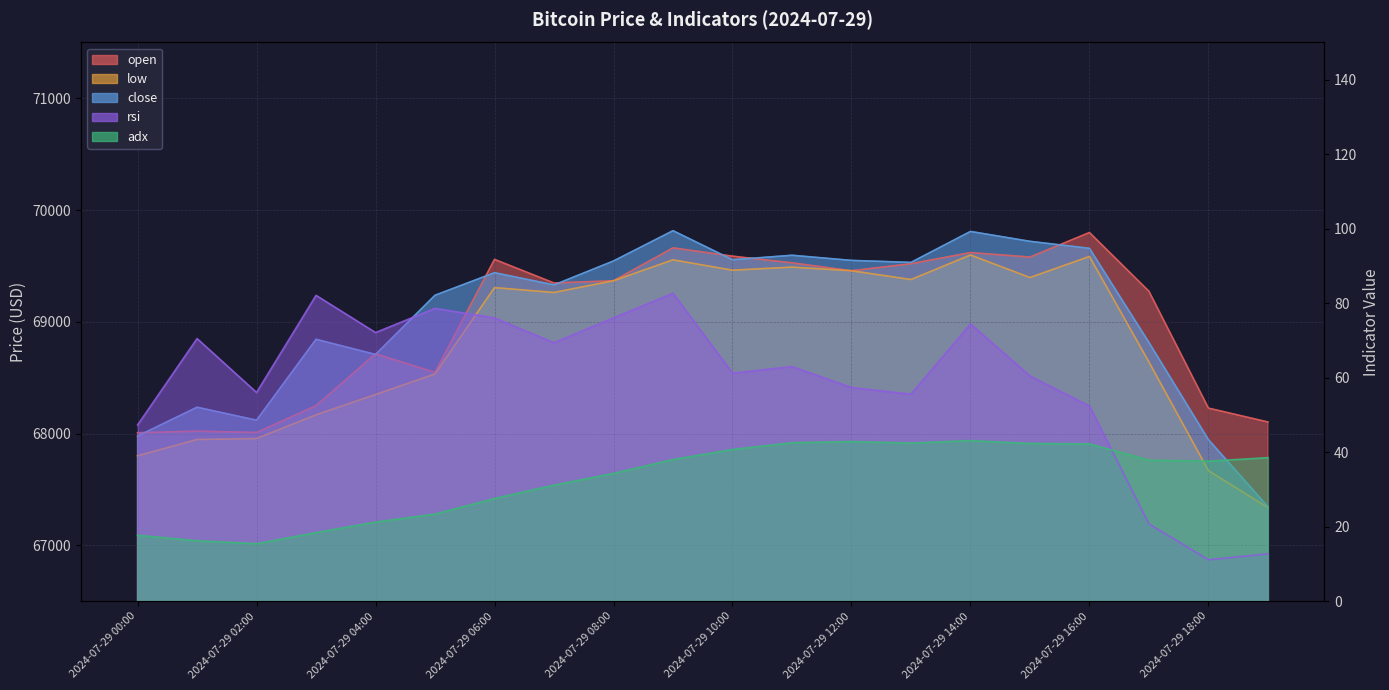

At which label does open reach its minimum?

2024-07-29 00:00